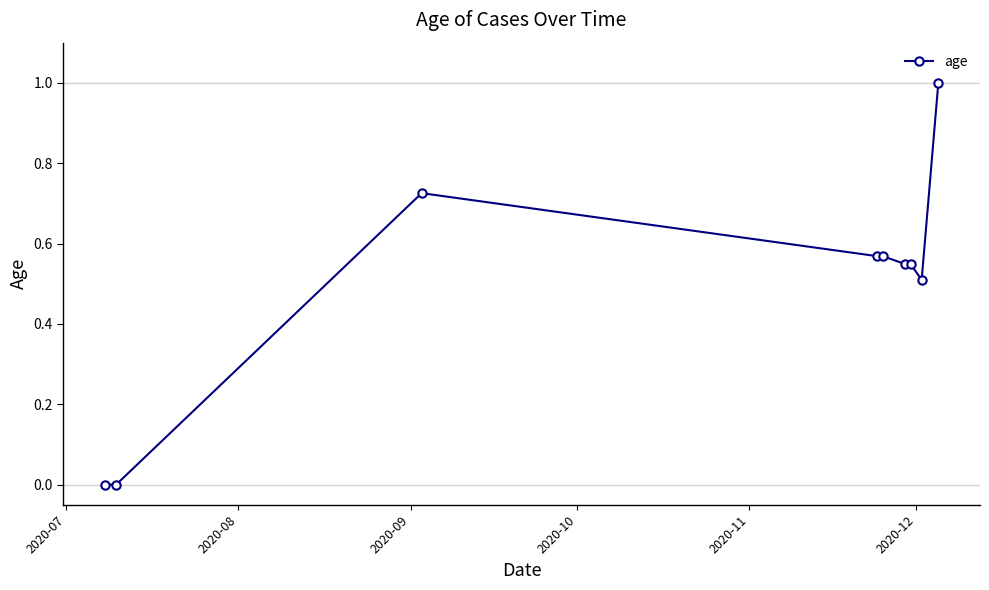

What is the maximum value shown in the chart?

1.0